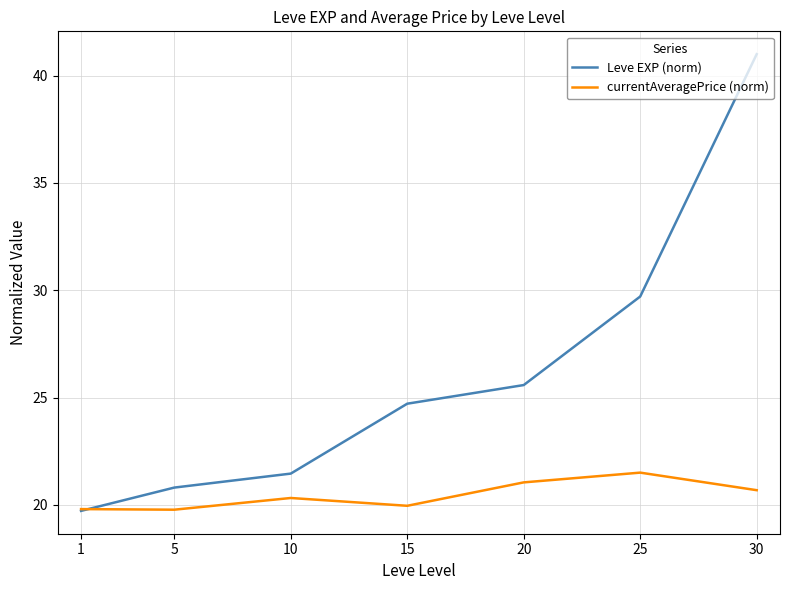

How many times do Leve EXP (norm) and currentAveragePrice (norm) cross each other?

1